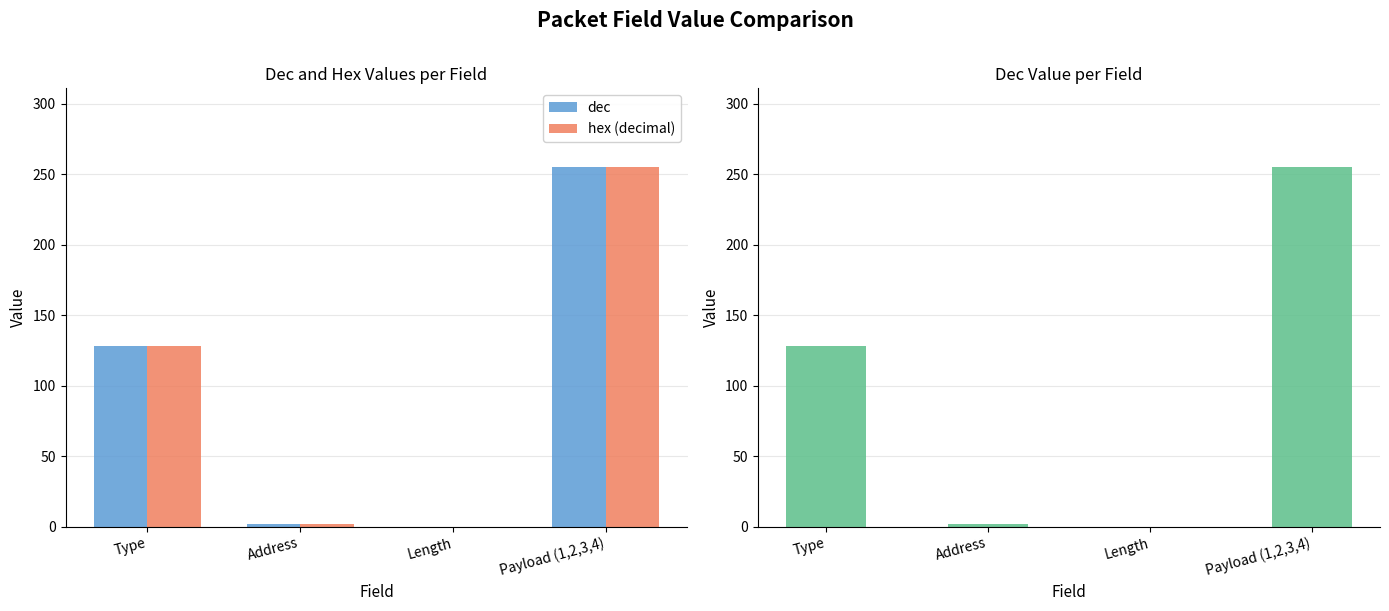

What are all the series names shown in the legend?

dec, hex (decimal)